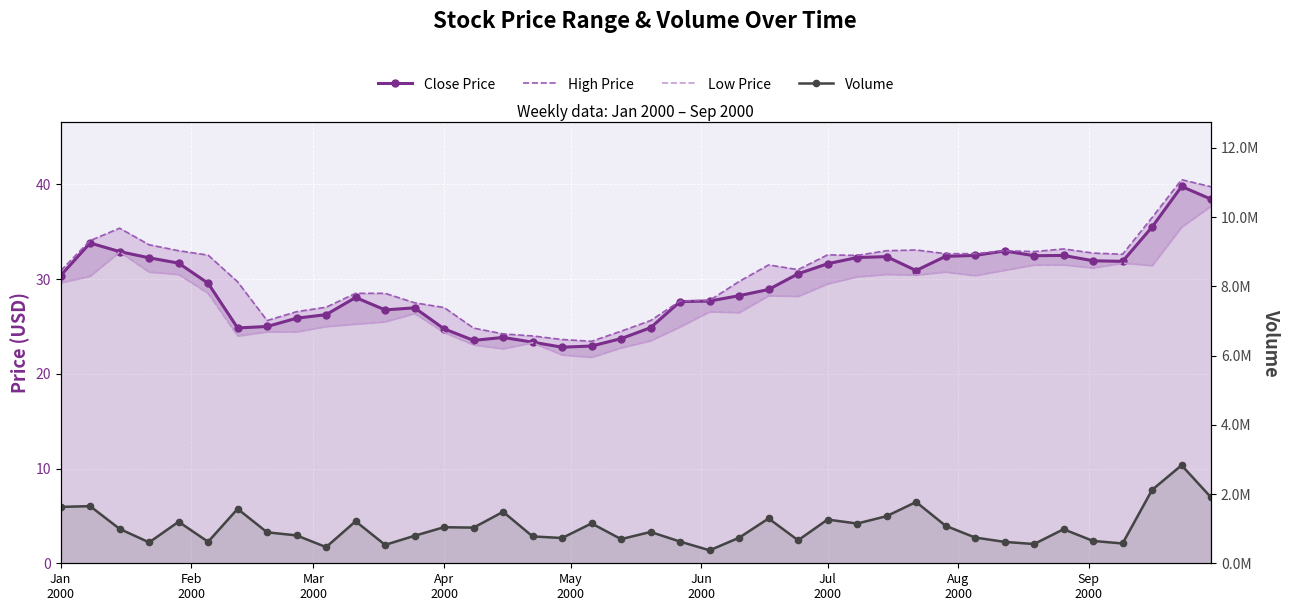

True or false: High Price has more than 2 interior local peaks.

True